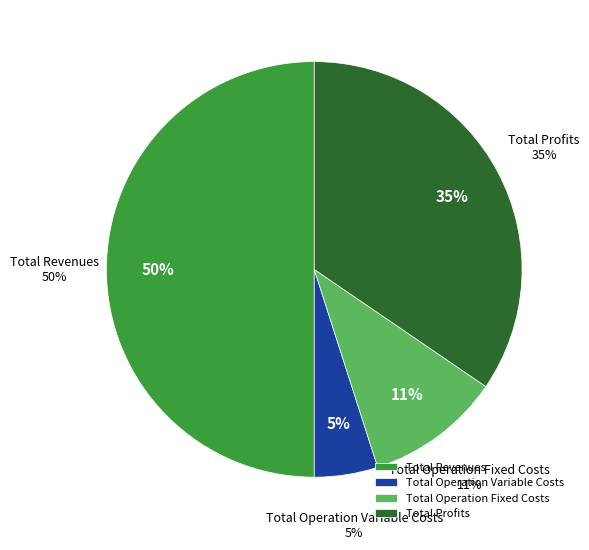

What is the change in value from Total Revenues to Total Profits?

-262905.8